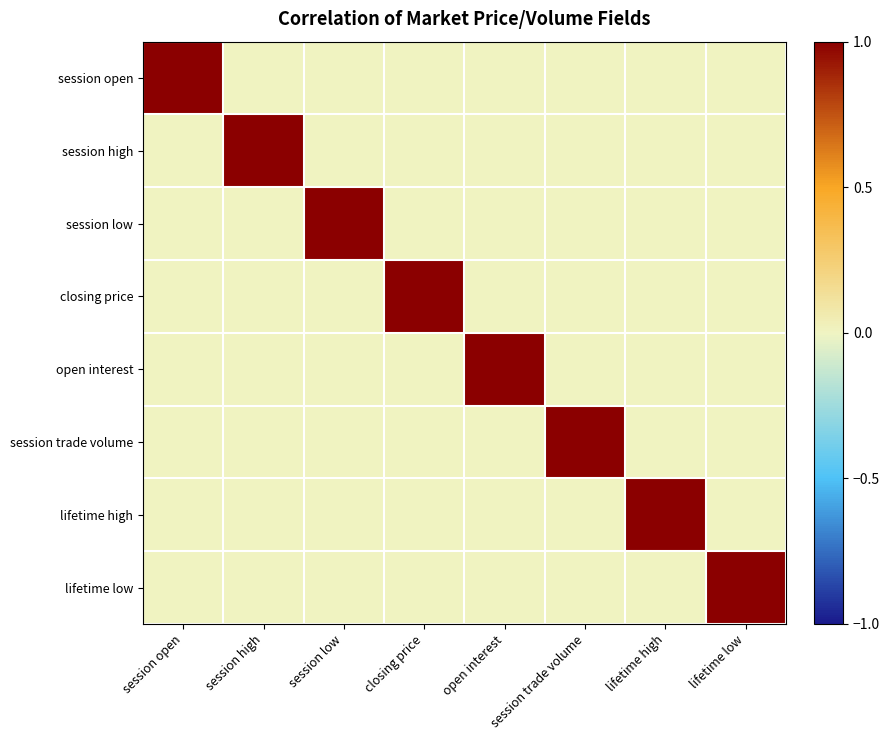

Count the number of categories in the chart.

8